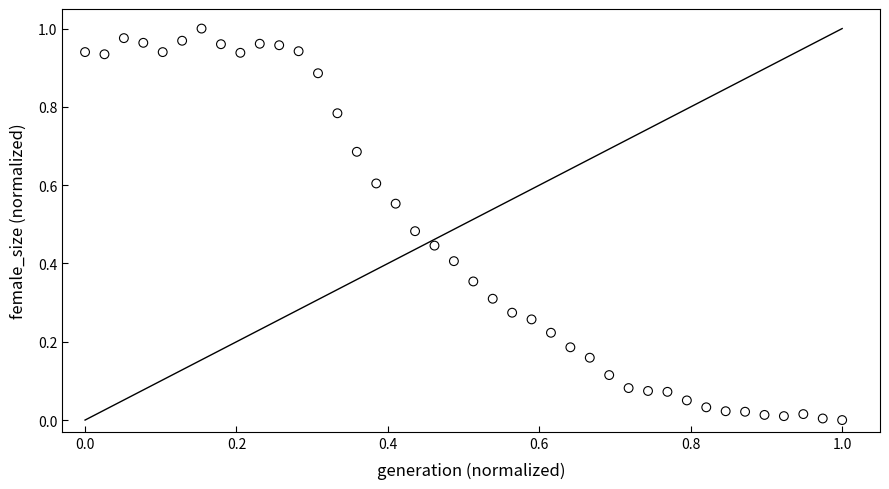

How many points are shown in the scatter plot?

40